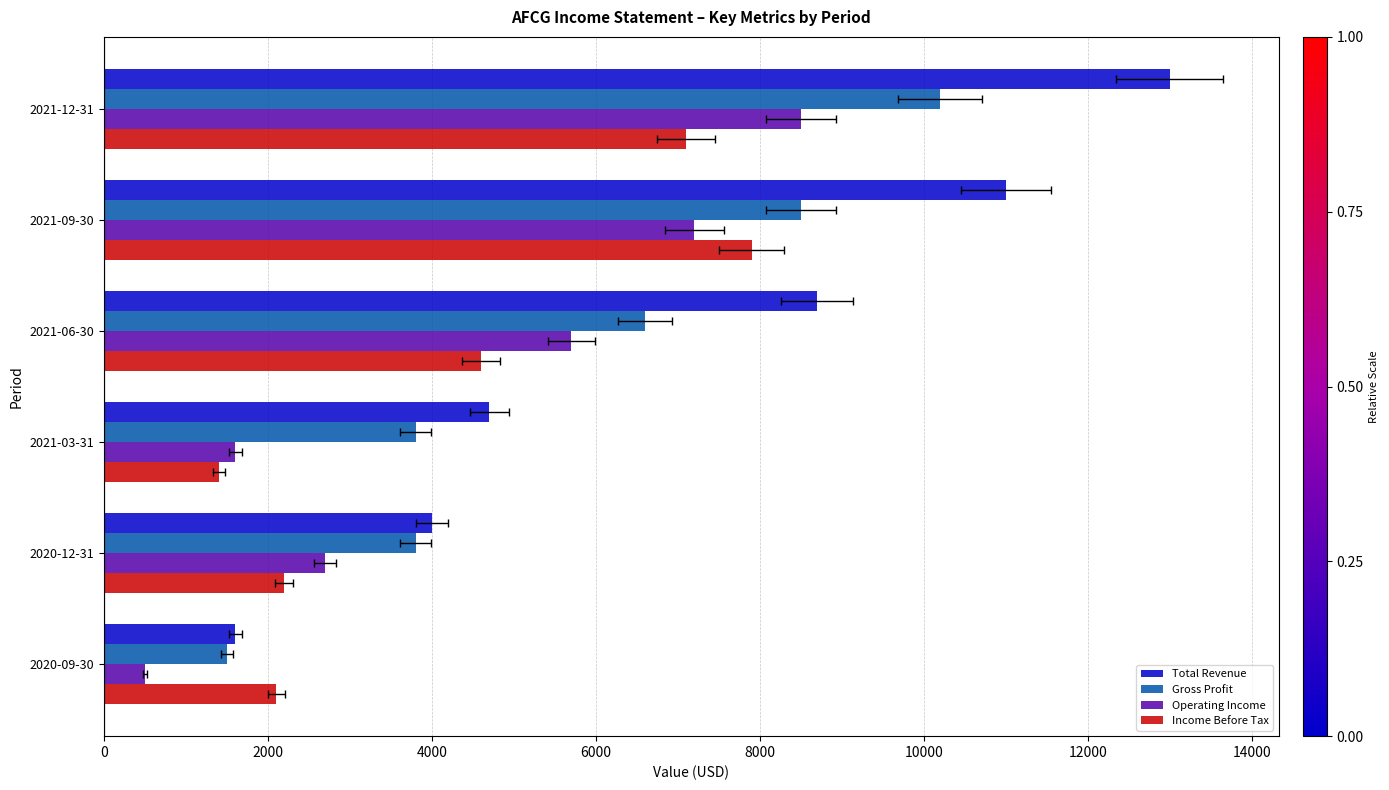

What is the difference between the second highest and second lowest values in the Income Before Tax series?

5000